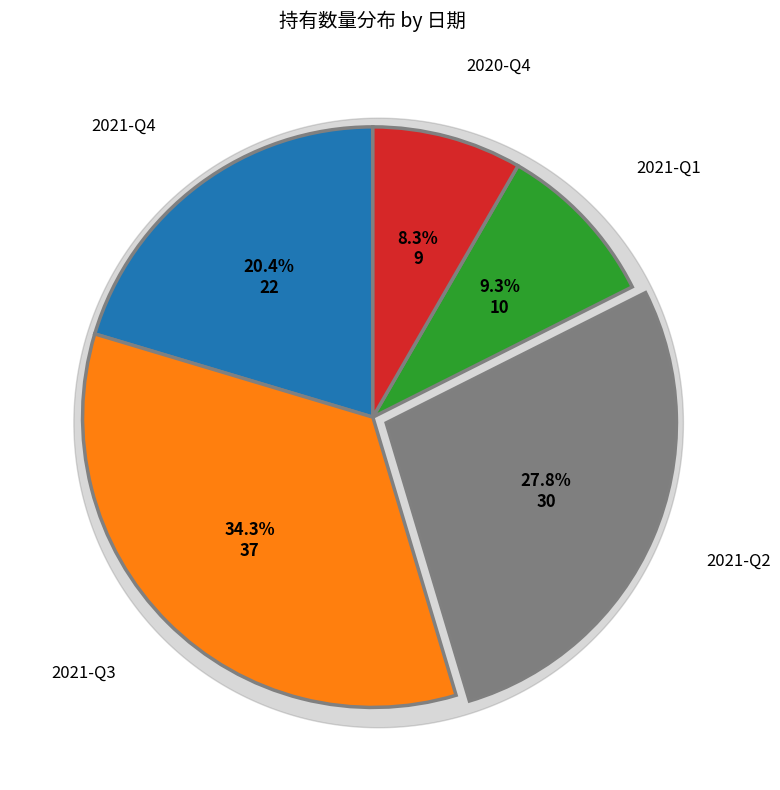

What percentage is NOT represented by 2021-Q1?

90.7%